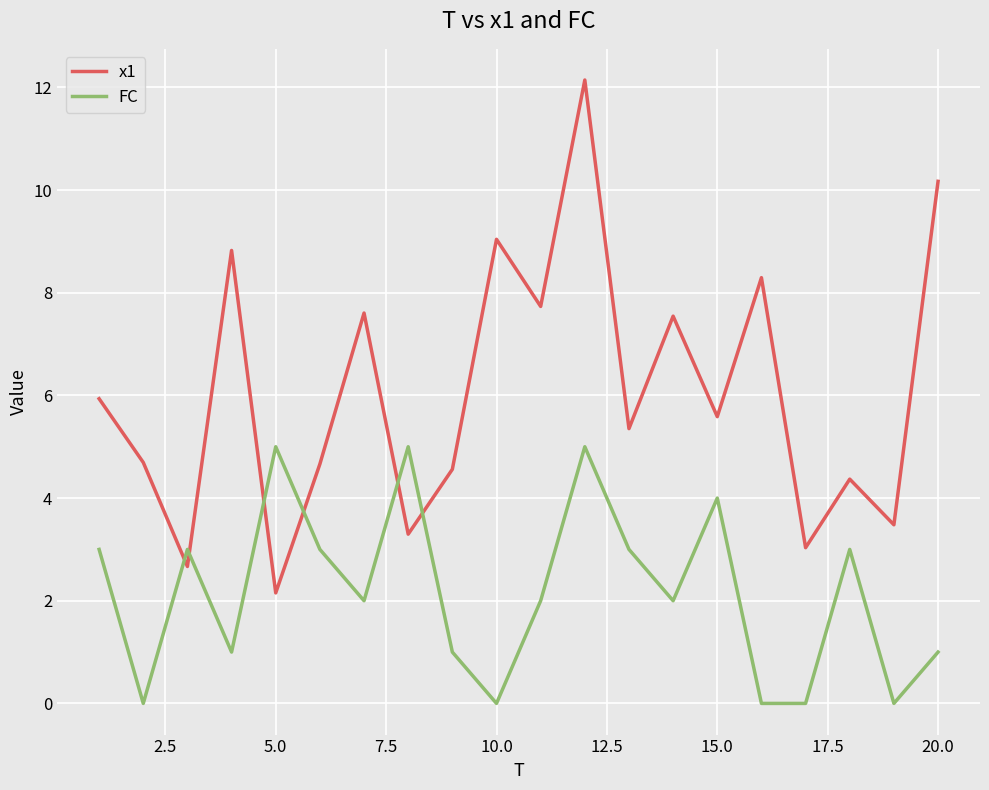

True or false: x1 has more than 1 points higher than both neighbors.

True